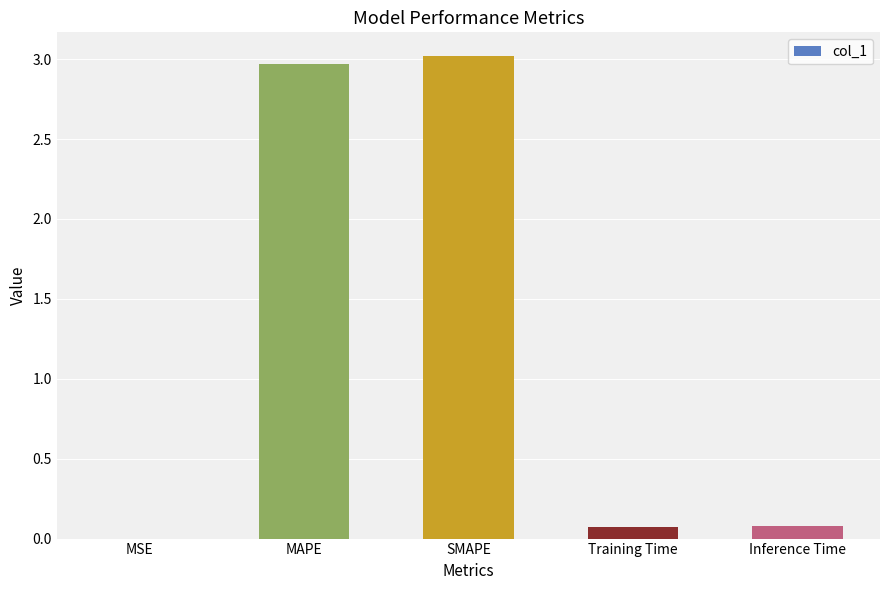

Does the chart contain stacked bars?

No